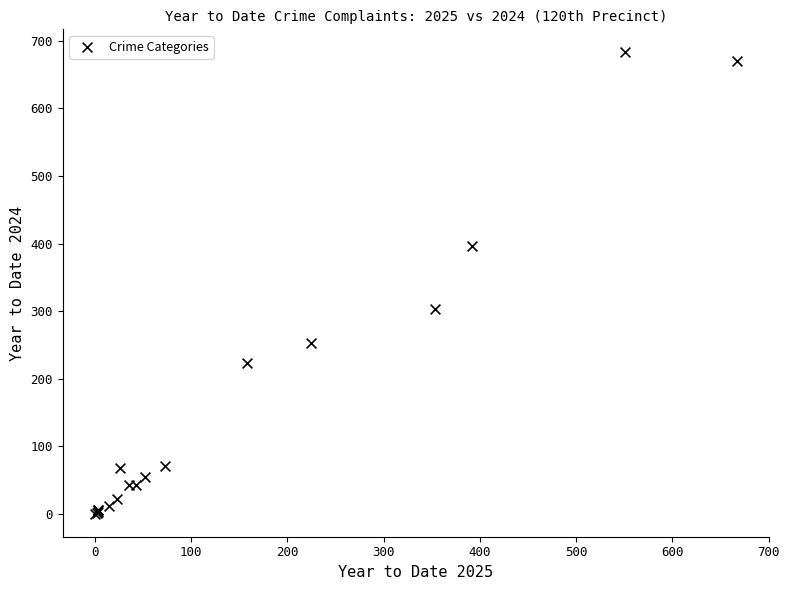

What Y value in the scatter plot is closest to 341?

303